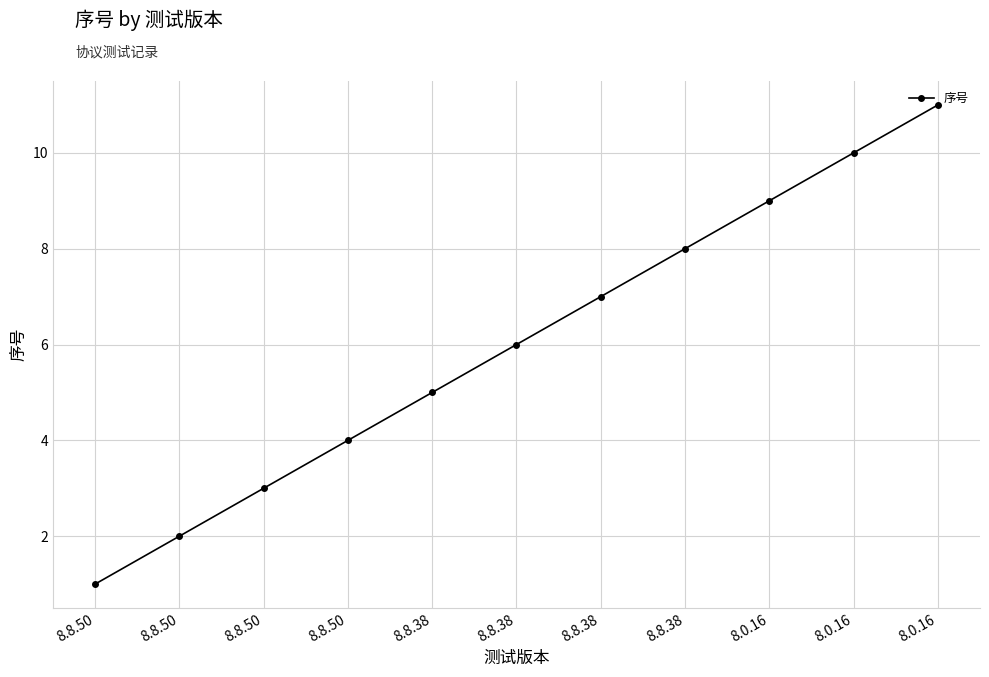

Does the chart have visible grid lines?

Yes